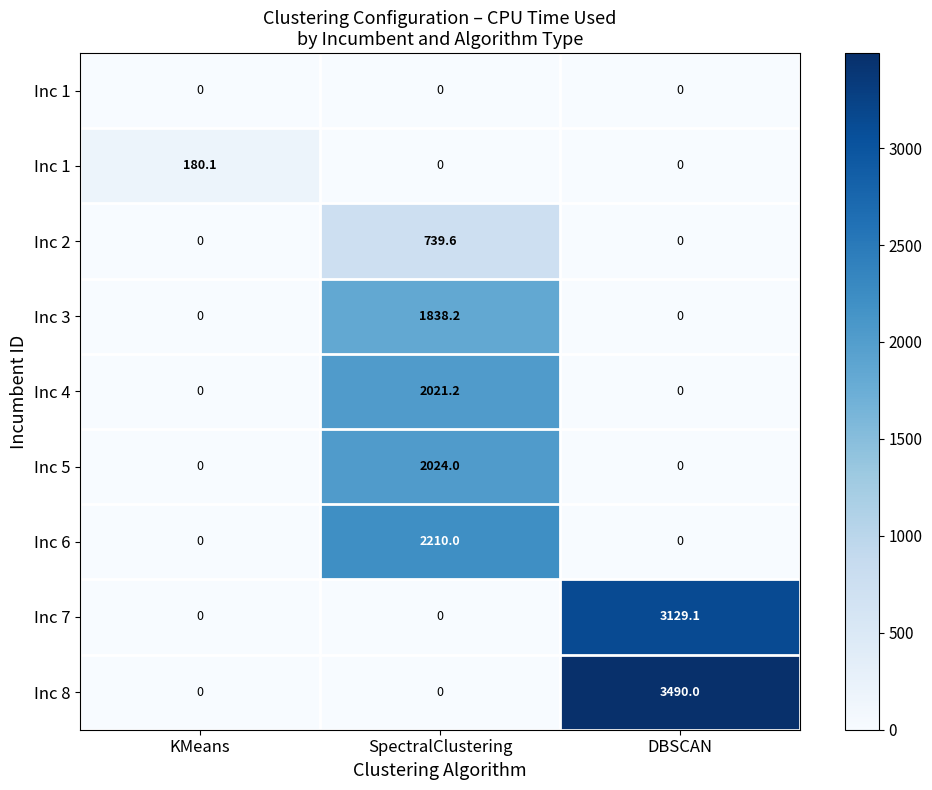

What is the difference between the highest and lowest values at KMeans?

180.1